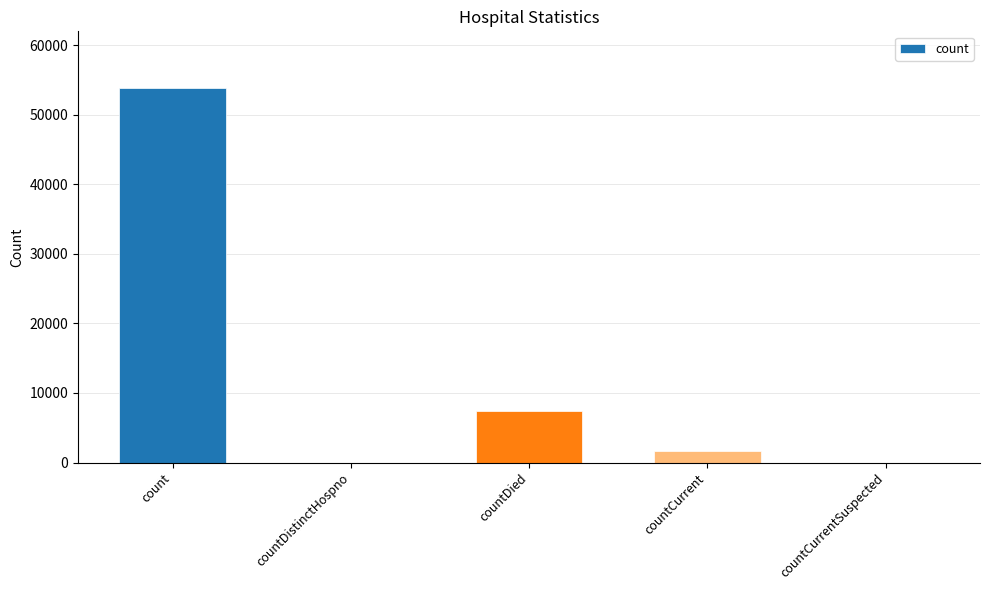

Is it true that the value at countDied is 4278?

False